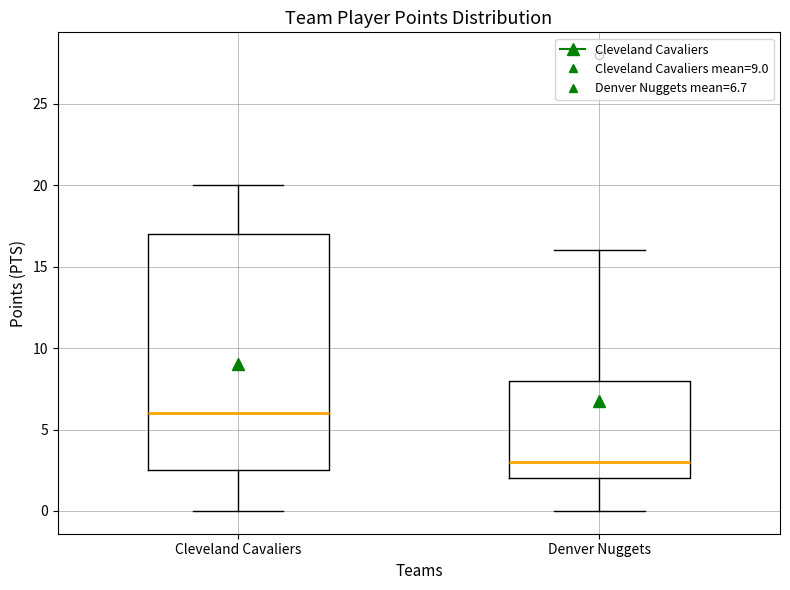

Reading left to right, transcribe this box plot: for each box, give where its median line is, the range the box spans, and where its two whiskers end, as read against the y-axis. The values are not printed on the chart, so give them approximately, as read against the axis.

Cleveland Cavaliers: median 6.0, box 2.5 to 17.0, whiskers 0.0 to 20.0
Denver Nuggets: median 3.0, box 2.0 to 8.0, whiskers 0.0 to 16.0